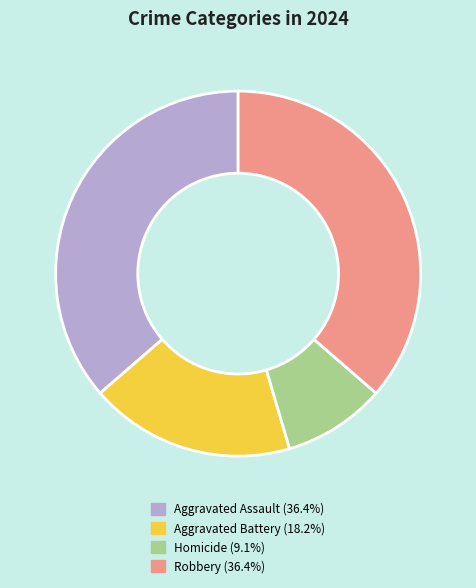

True or false: Aggravated Assault accounts for 48% of the total.

False